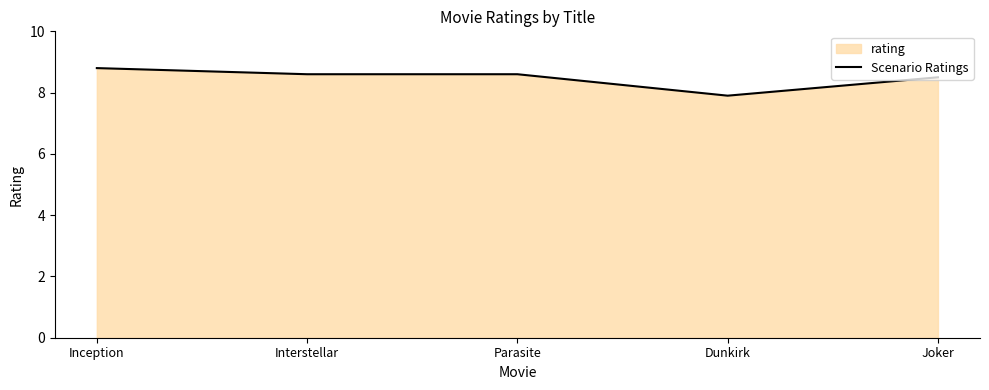

Does the chart display data point markers on the line(s)?

No